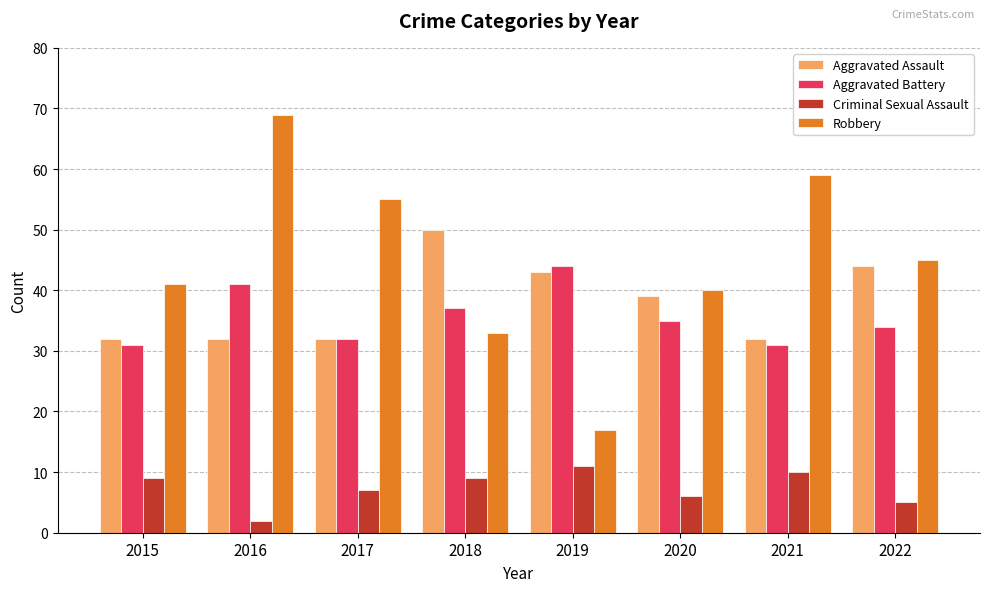

The Robbery series shows 14 at 2016. True or false?

False